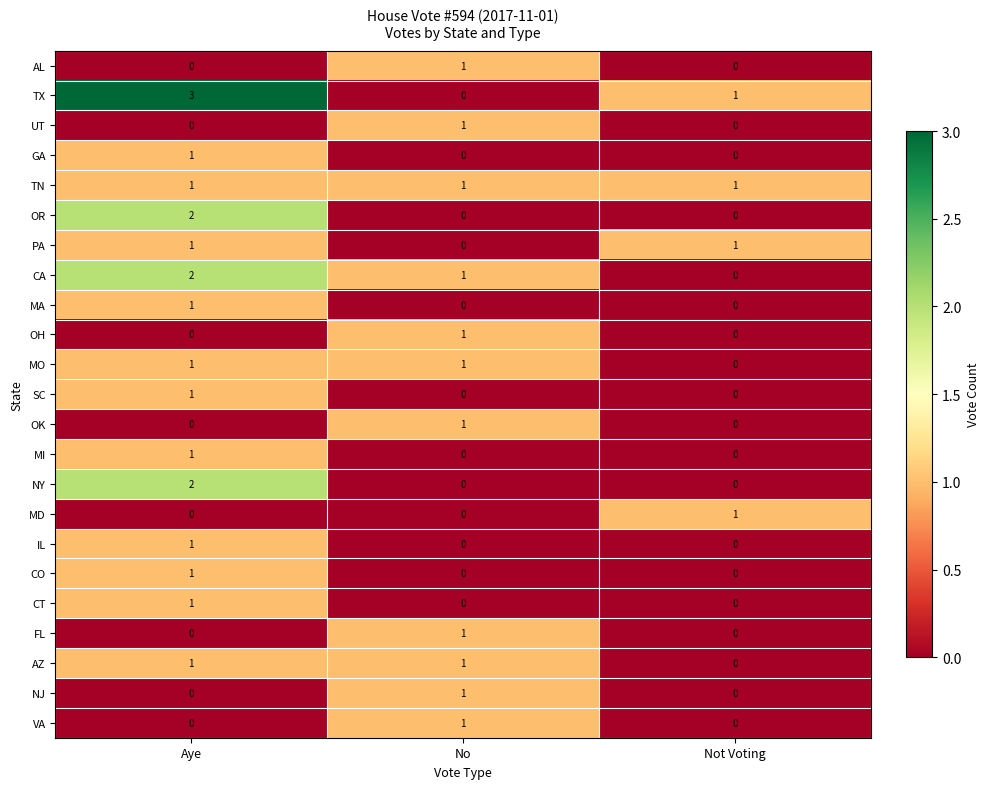

Which series has the largest range (max minus min)?

TX